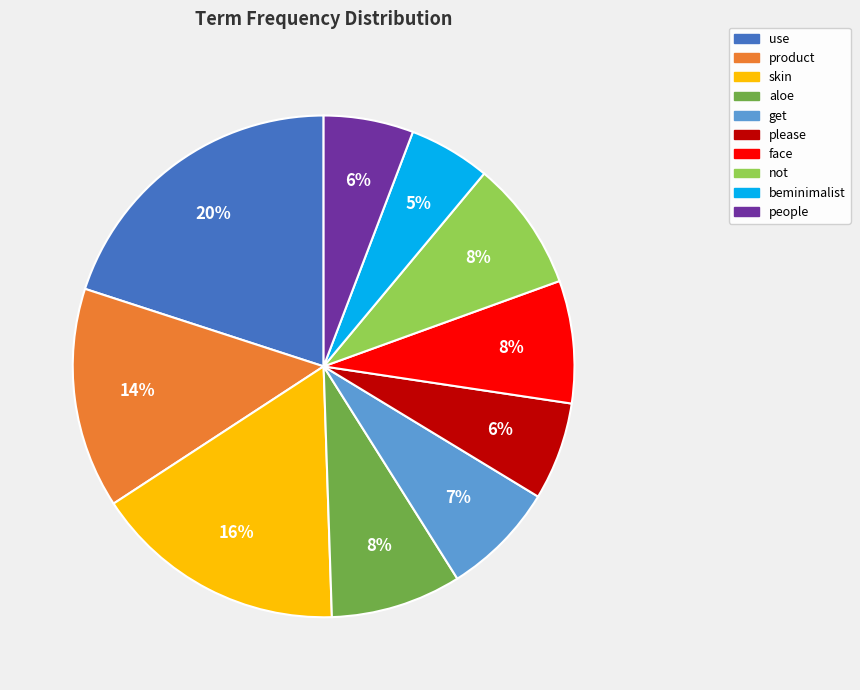

Is it true that beminimalist is 5% of the pie?

True